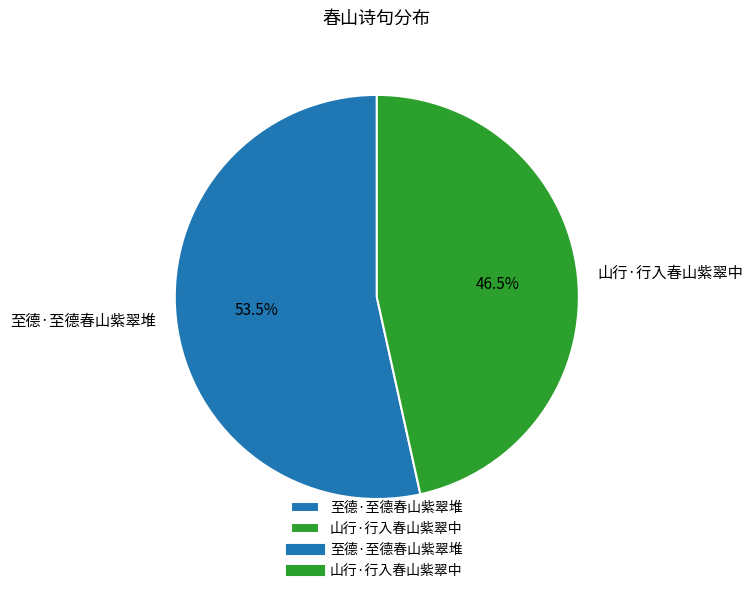

Which has a higher value, 至德·至德春山紫翠堆 or 山行·行入春山紫翠中?

至德·至德春山紫翠堆